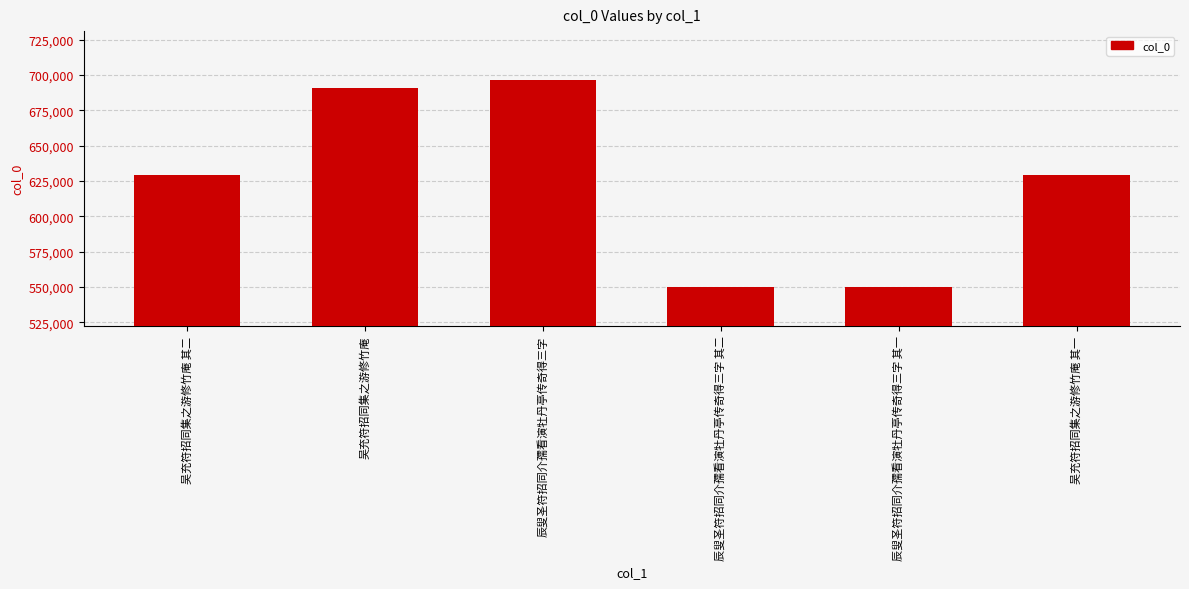

What is the ratio of the value at 吴充符招同集之游修竹庵 其一 to the value at 辰叟圣符招同介孺看演牡丹亭传奇得三字 其二?

1.1